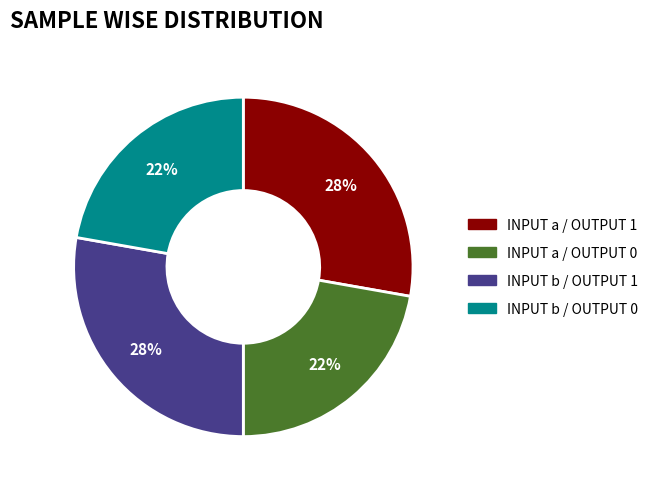

Count the number of slices in the pie.

4